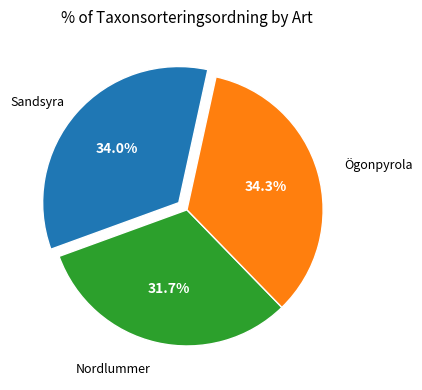

Does any single category account for the majority?

No